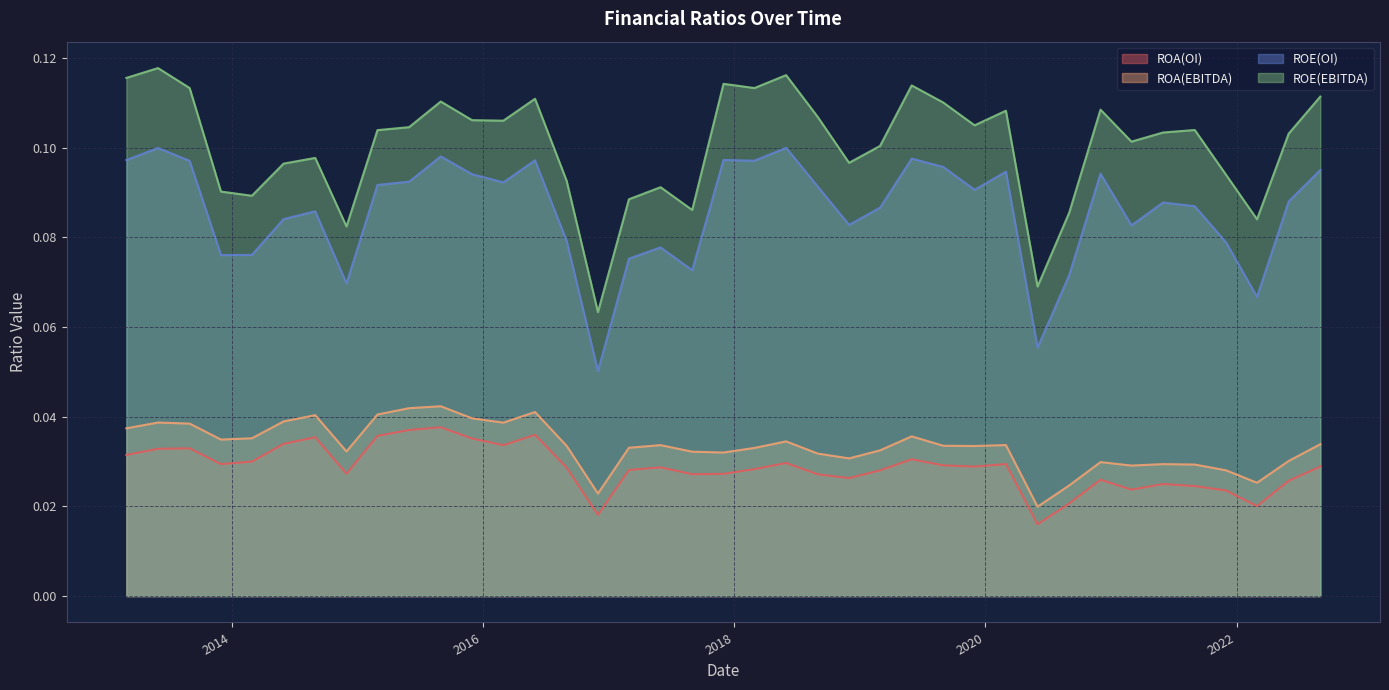

Where is the first local maximum for ROA(OI)?

2013-09-01